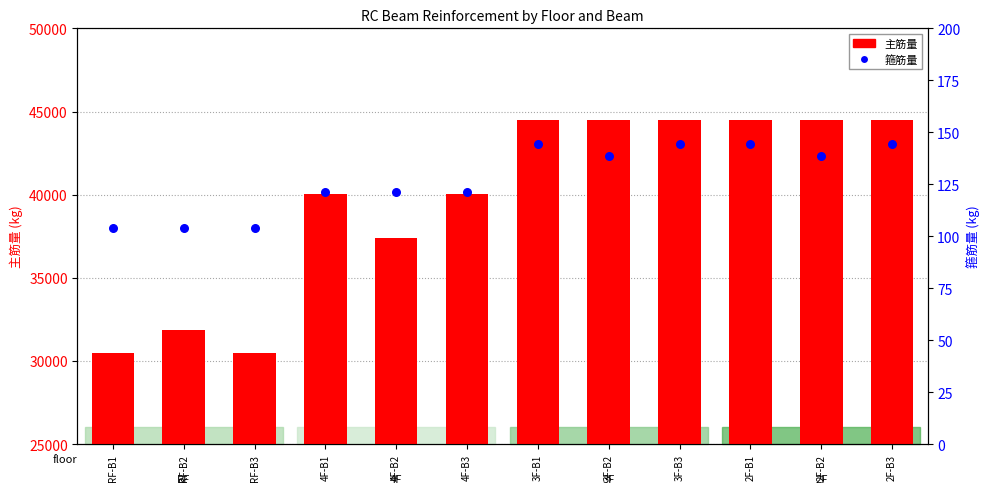

What are all the series names shown in the legend?

主筋量, 箍筋量